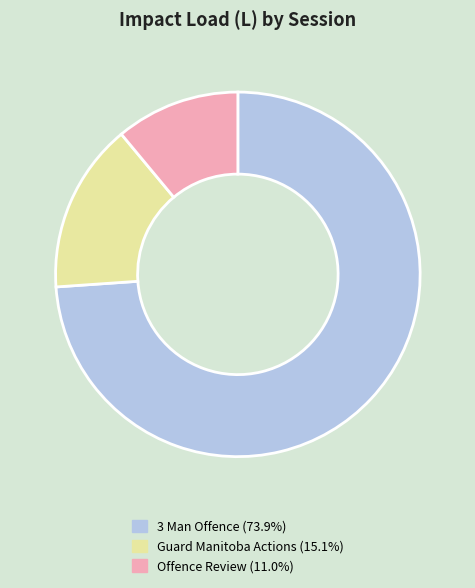

How many segments does this pie chart have?

3